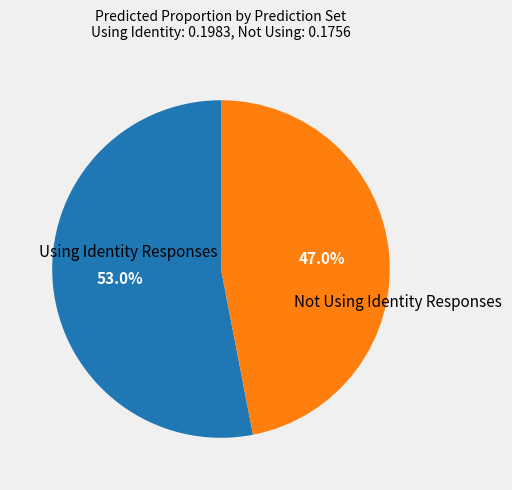

Is there a majority slice in this chart?

Yes